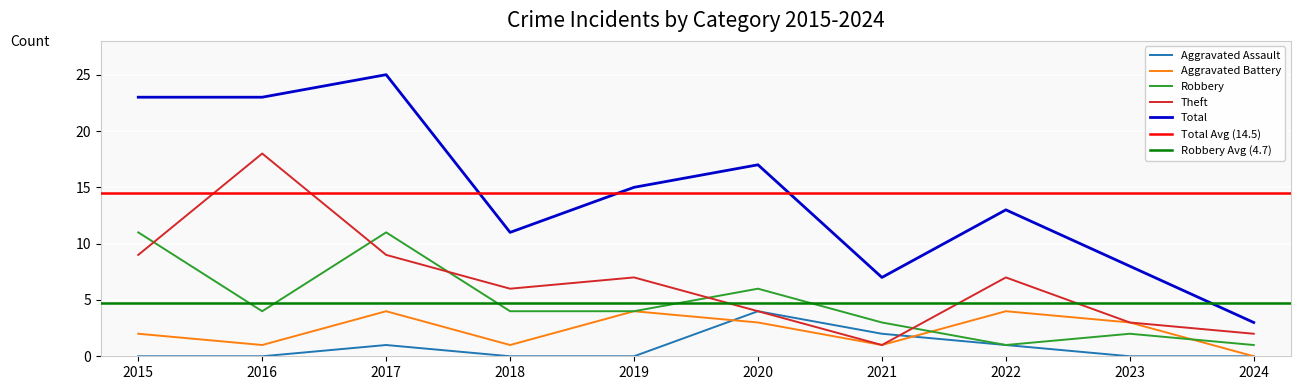

In Total, how many points are higher than both neighbors (excluding endpoints)?

3